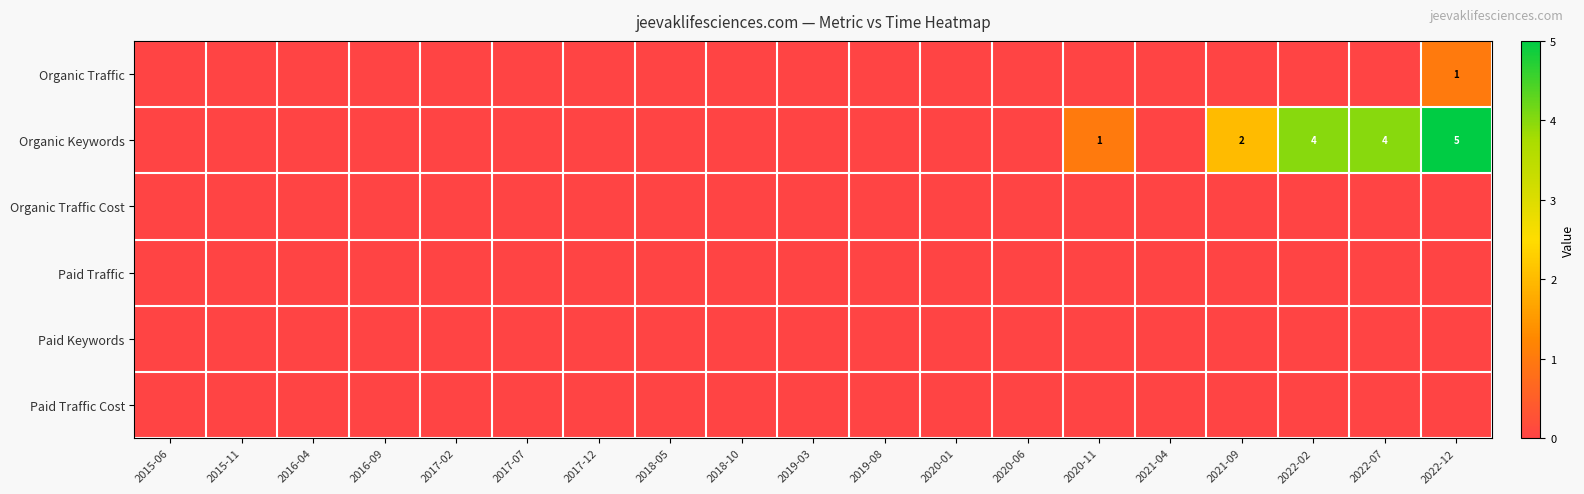

The value of Organic Keywords at 2022-12 is 5. True or false?

True